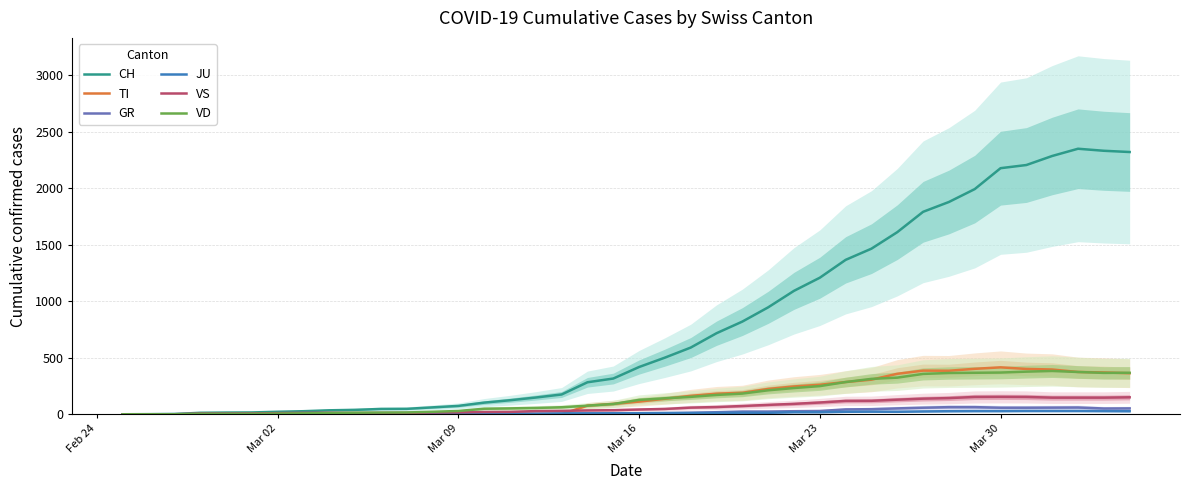

What is the maximum value for CH?

2349